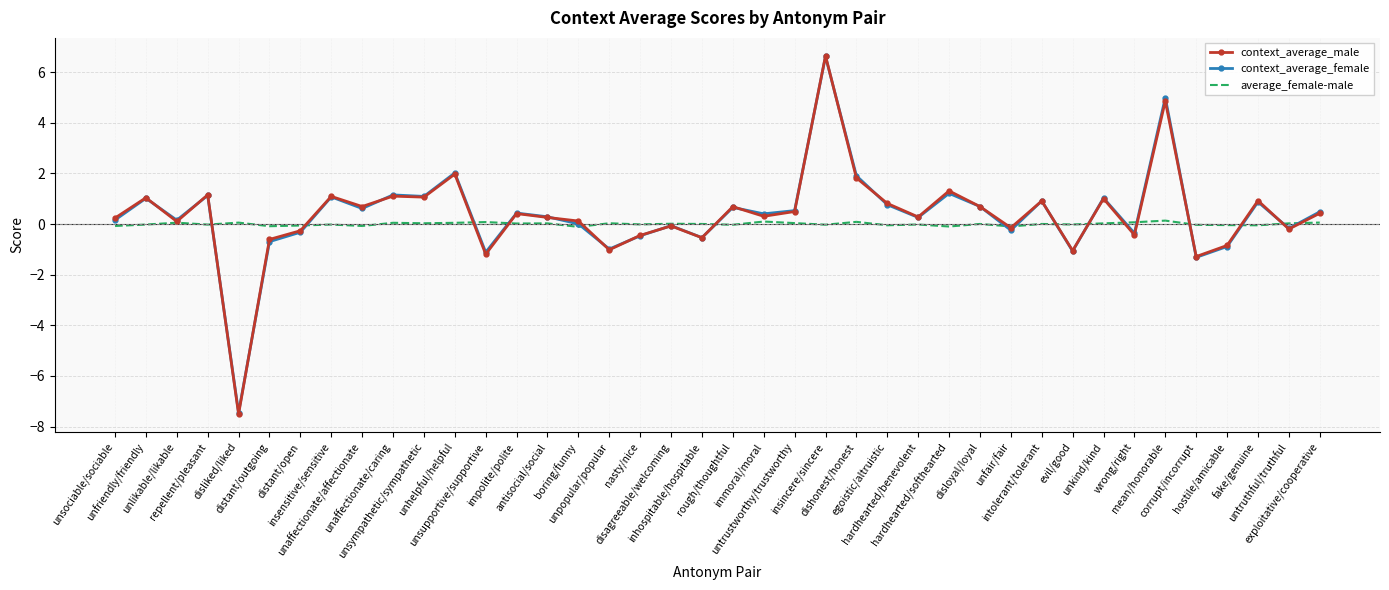

Which series has the largest range (max minus min)?

context_average_male